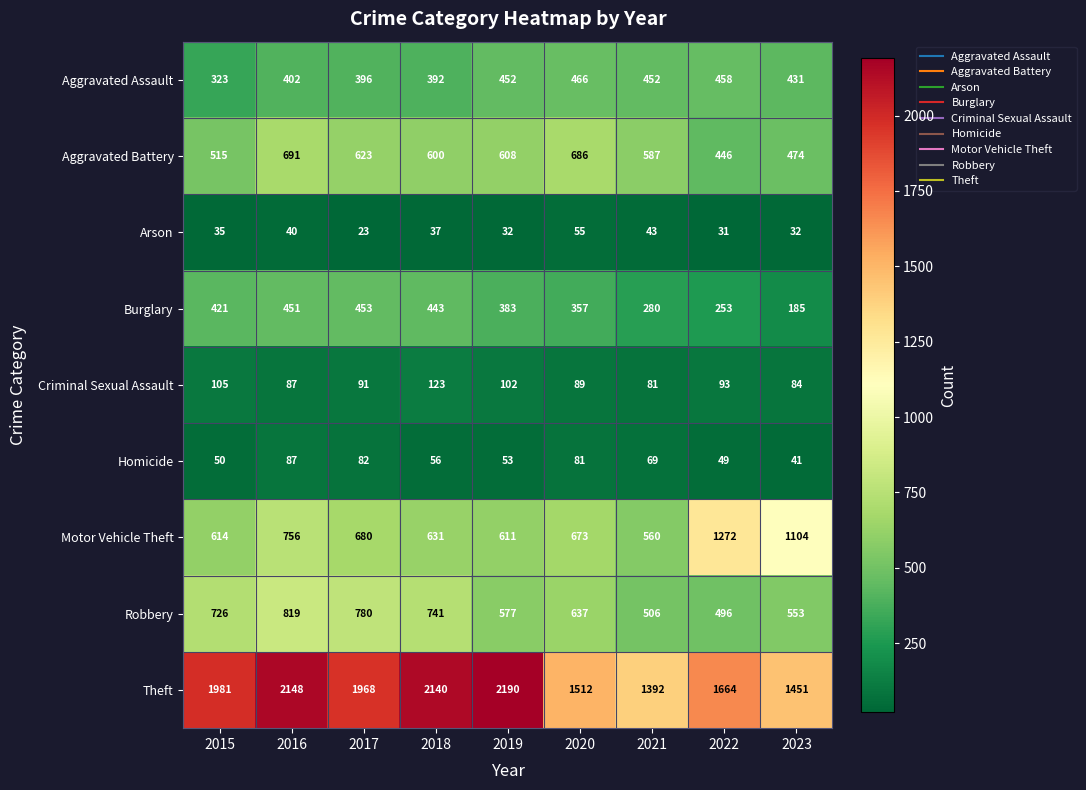

Between 2018 and 2020, which series saw the biggest shift?

Theft